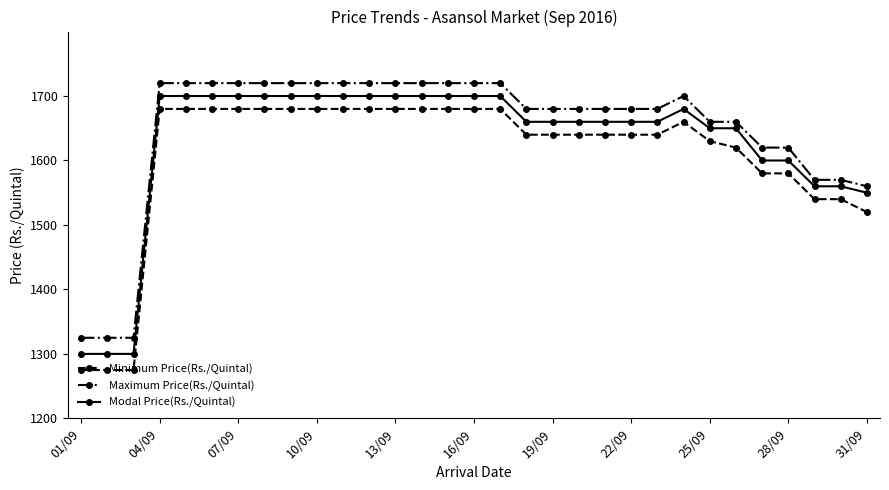

What is the sum of all Modal Price(Rs./Quintal) values?

50510